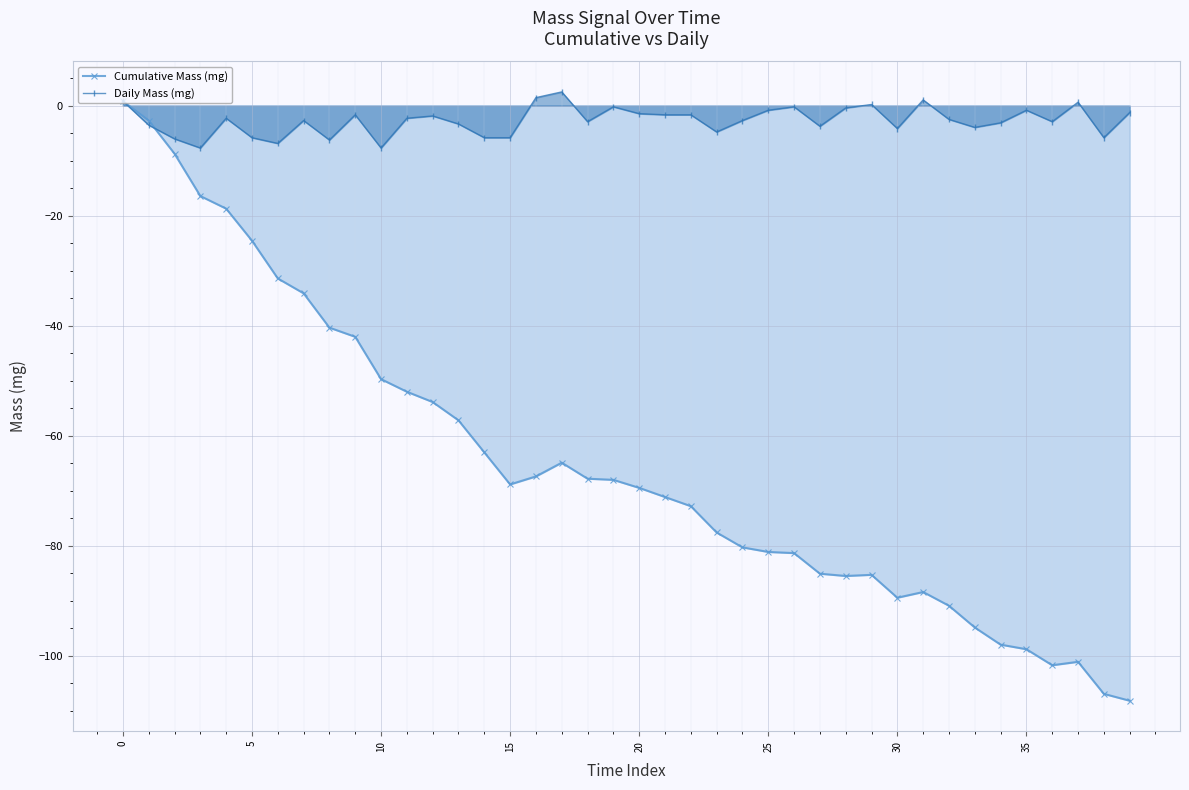

What is the difference between the Cumulative Mass (mg) values at 15 and 9?

26.8